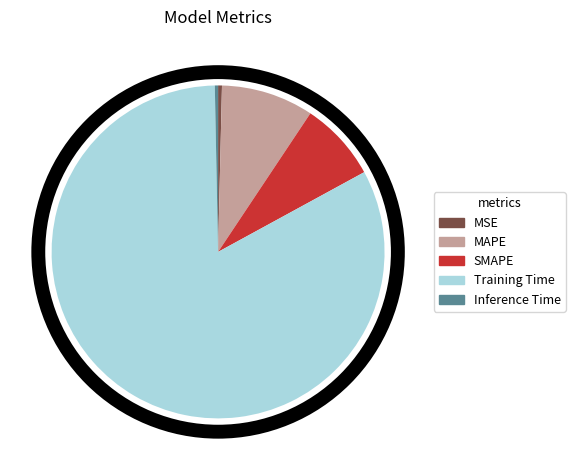

Is the sum of MSE and Inference Time greater than half?

No